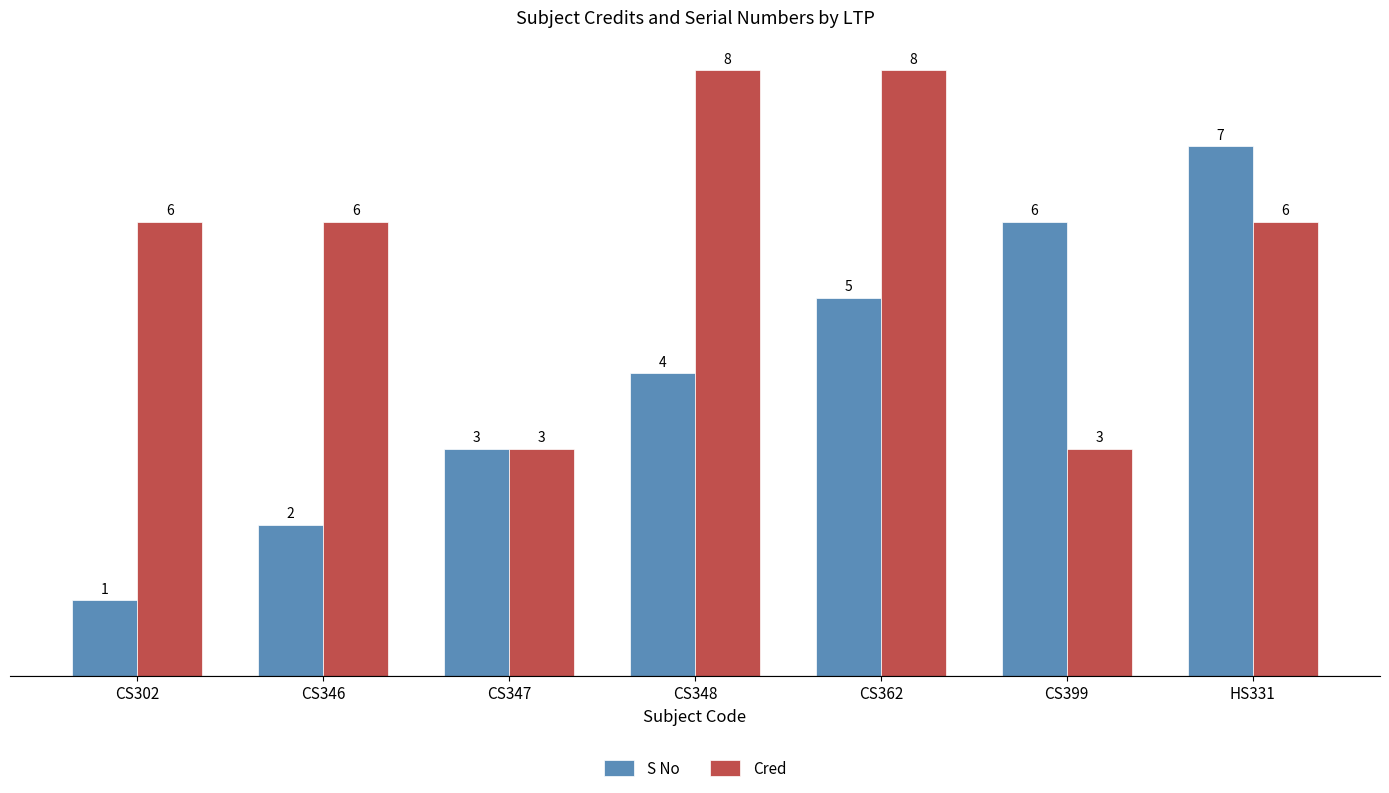

True or false: Cred has a value of 6 at HS331.

True